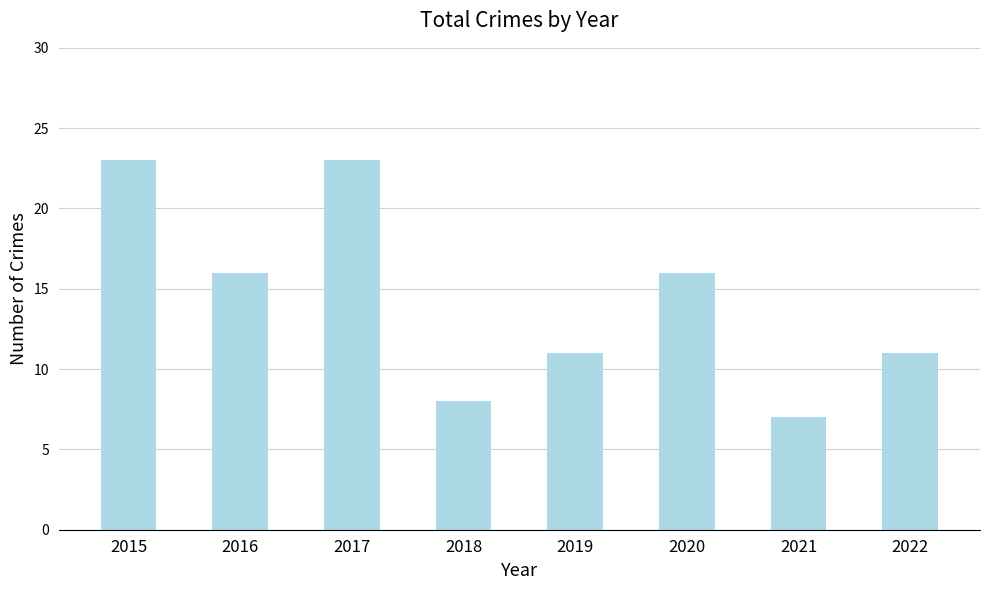

Between 2022 and 2020, which is larger?

2020